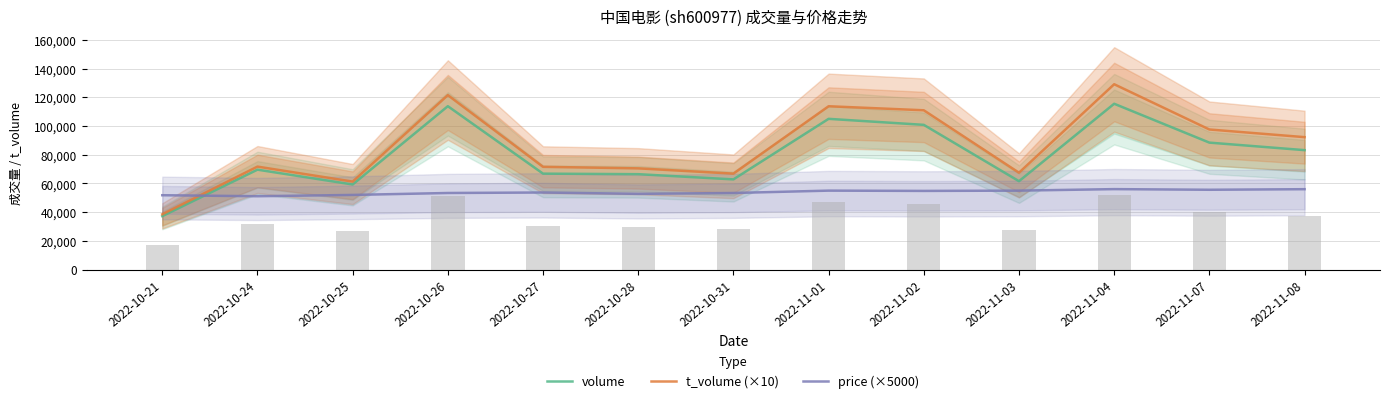

What is the sum of the price (×5000) values at 2022-11-01 and 2022-11-04?

110950.0